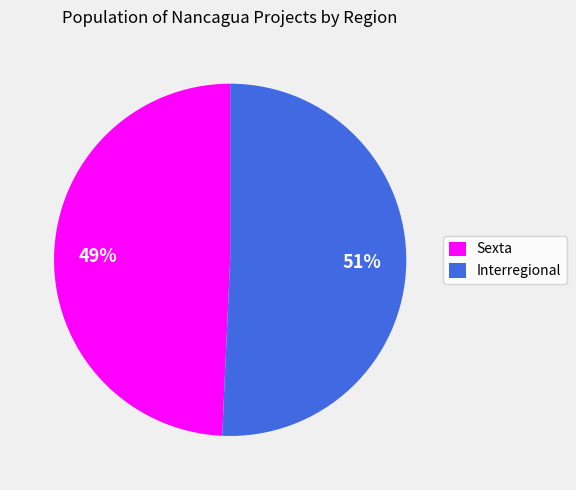

How many segments does this pie chart have?

2